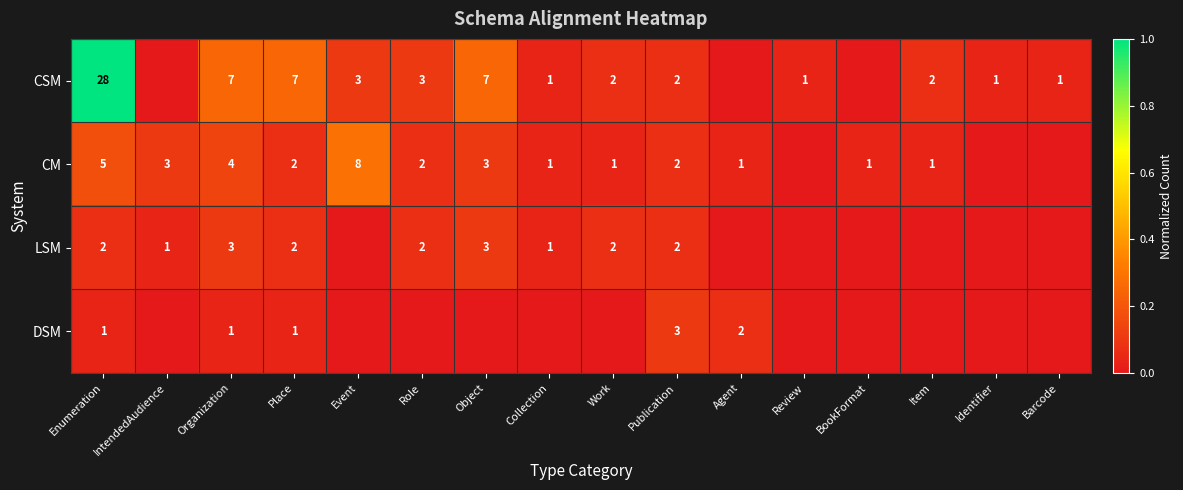

The LSM series shows 3 at Work. True or false?

False